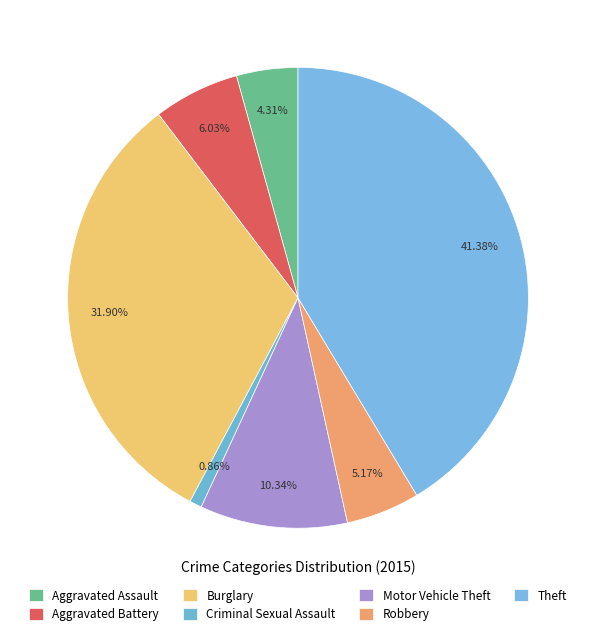

Which slice is the largest?

Theft